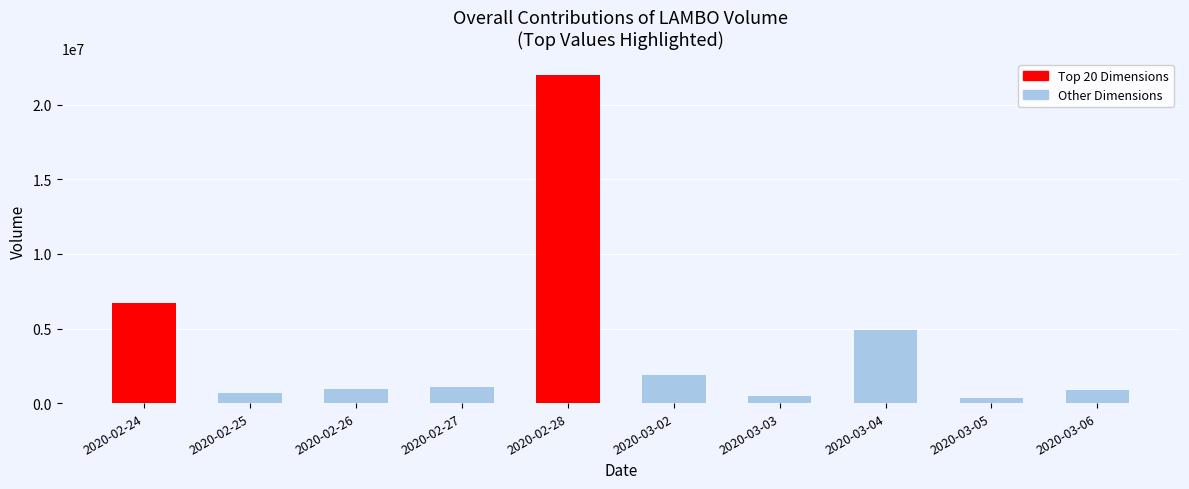

Rank the categories by value from lowest to highest.

2020-03-05, 2020-03-03, 2020-02-25, 2020-03-06, 2020-02-26, 2020-02-27, 2020-03-02, 2020-03-04, 2020-02-24, 2020-02-28